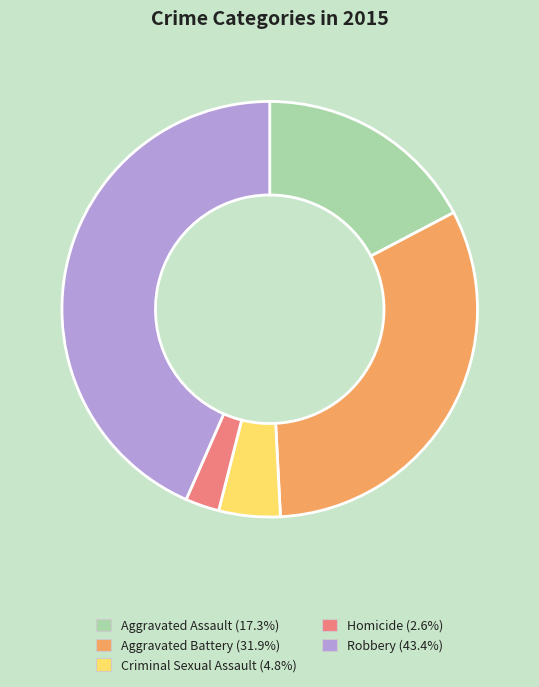

Does any single category account for the majority?

No